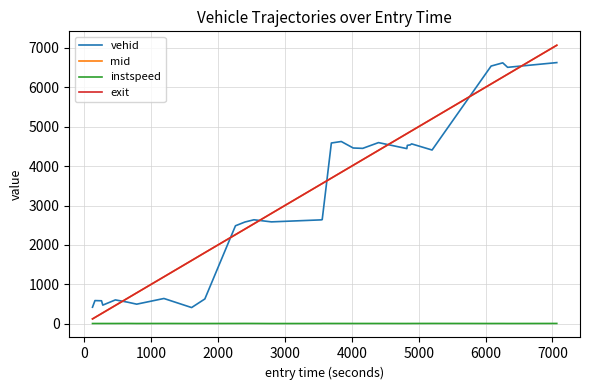

How many categories are shown in the chart?

30